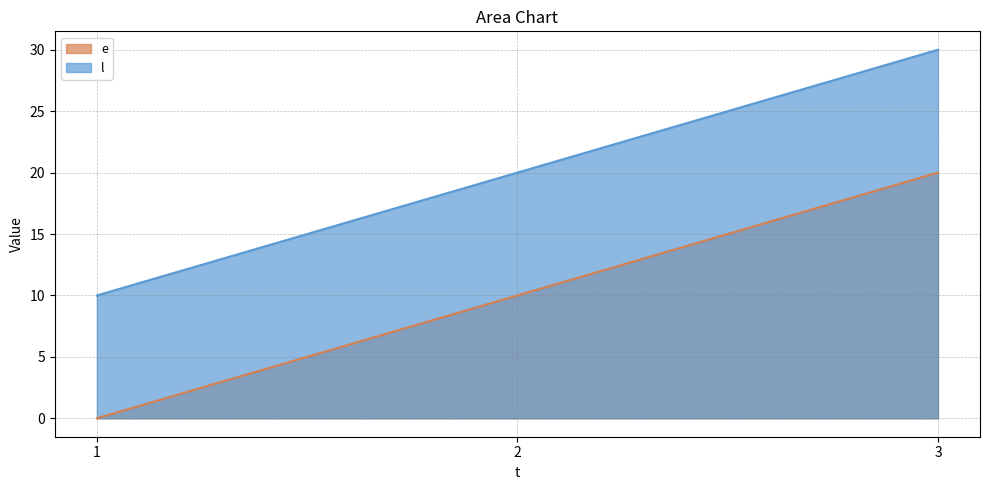

How many lines are shown in the chart?

2